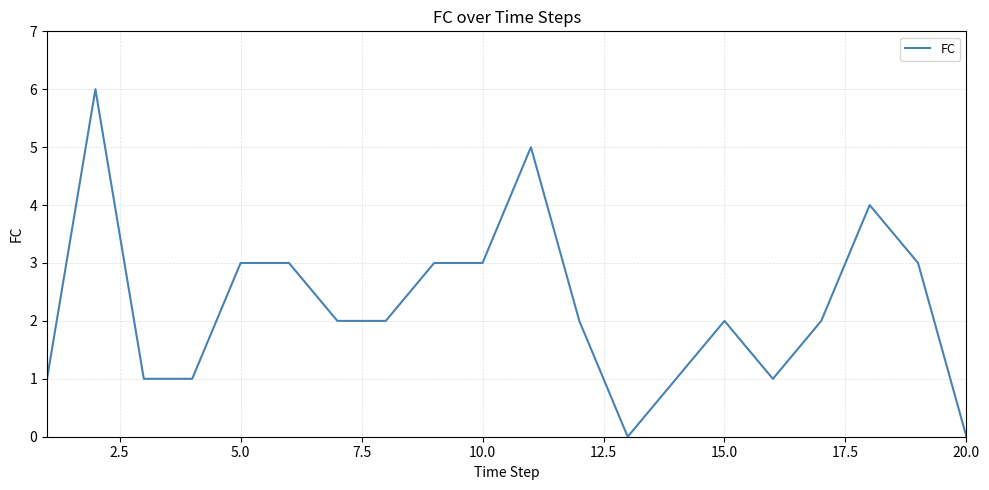

What is the maximum value shown in the chart?

6